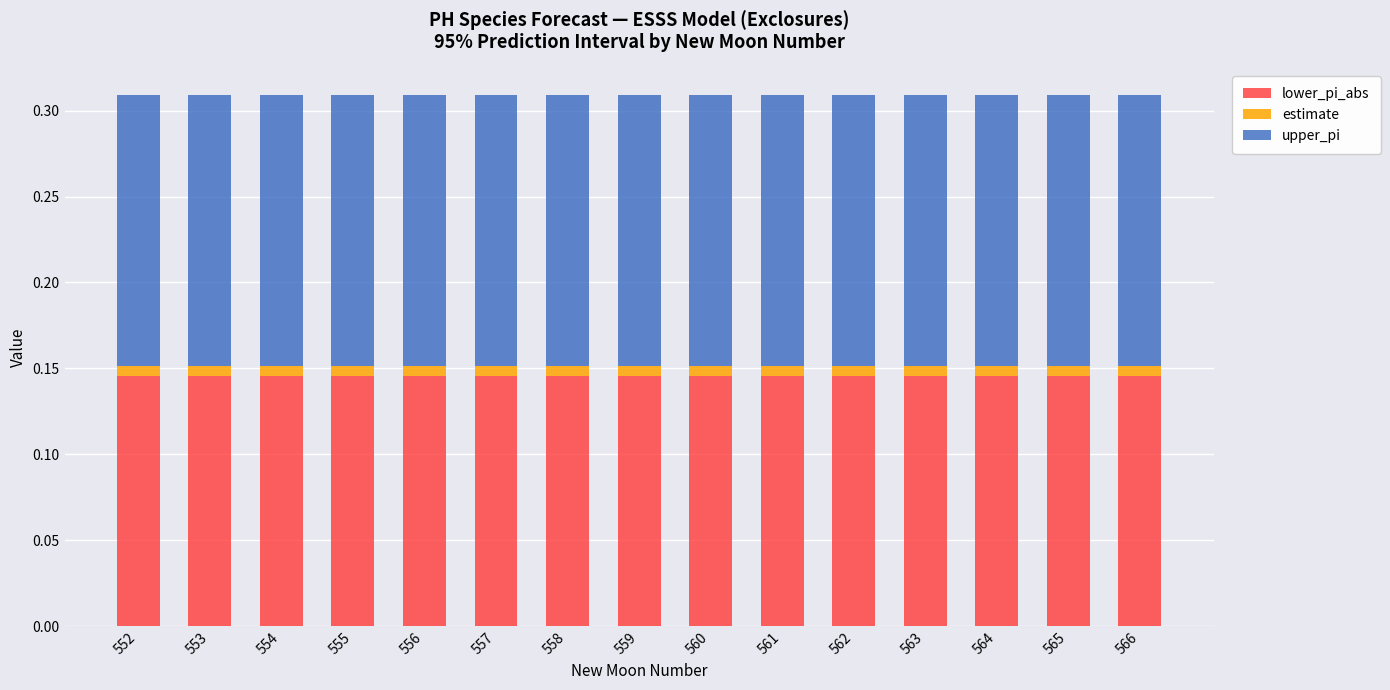

Count the number of categories in the chart.

15